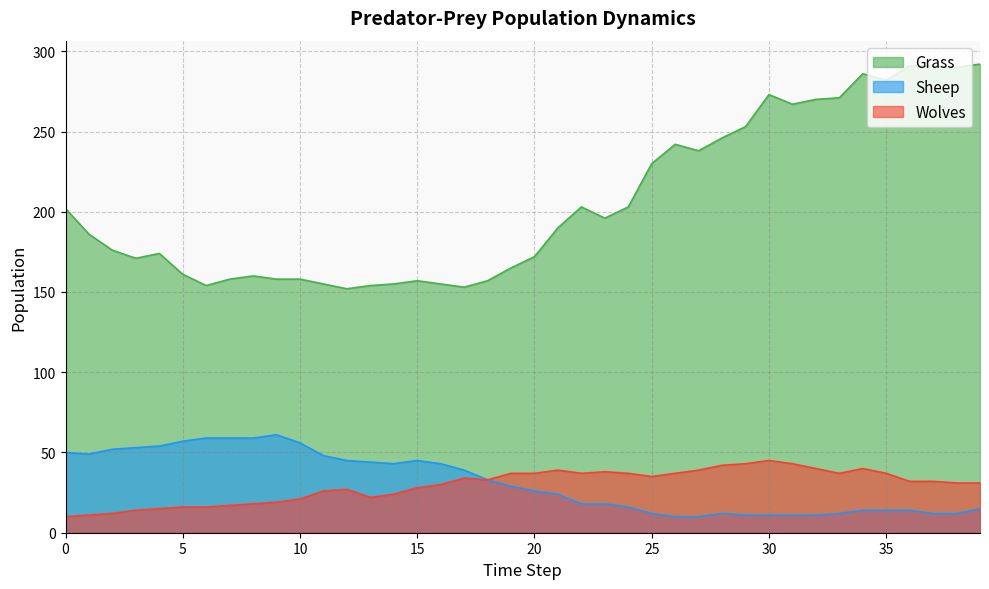

True or false: Grass and Sheep intersect in this chart.

False